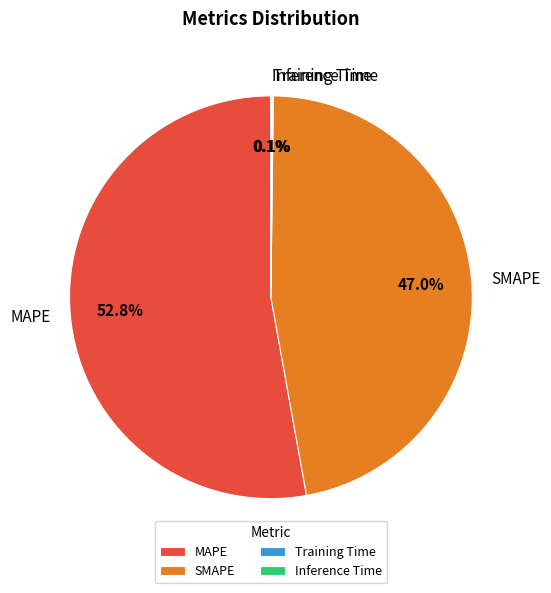

Between MAPE and SMAPE, which is larger?

MAPE